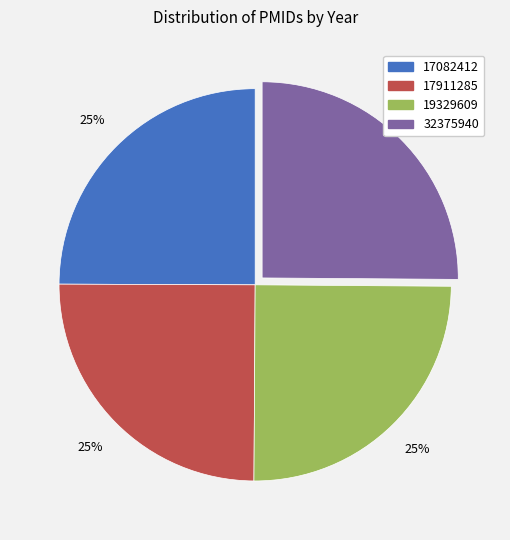

True or false: 19329609 accounts for 25% of the total.

True